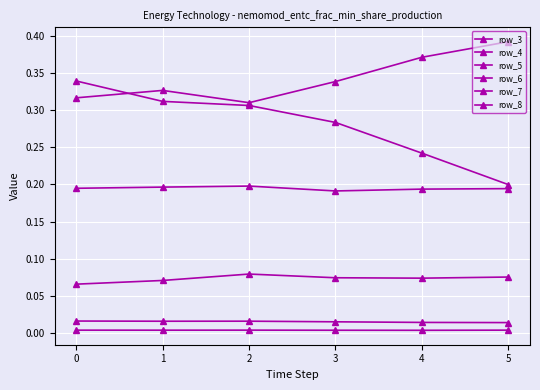

How many data points does each series have?

6